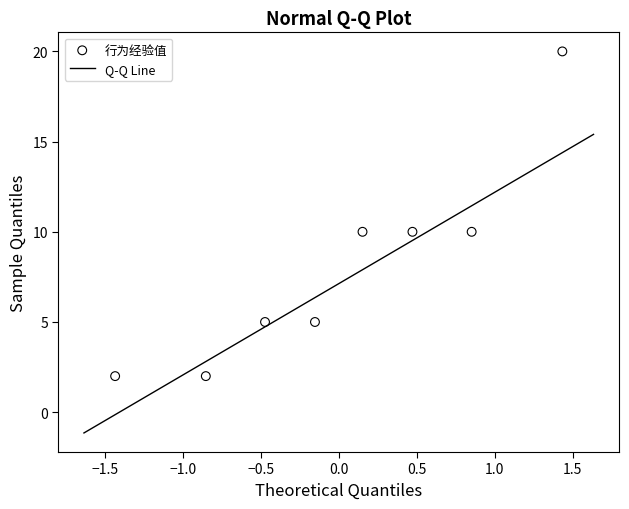

What is the average Y value?

8